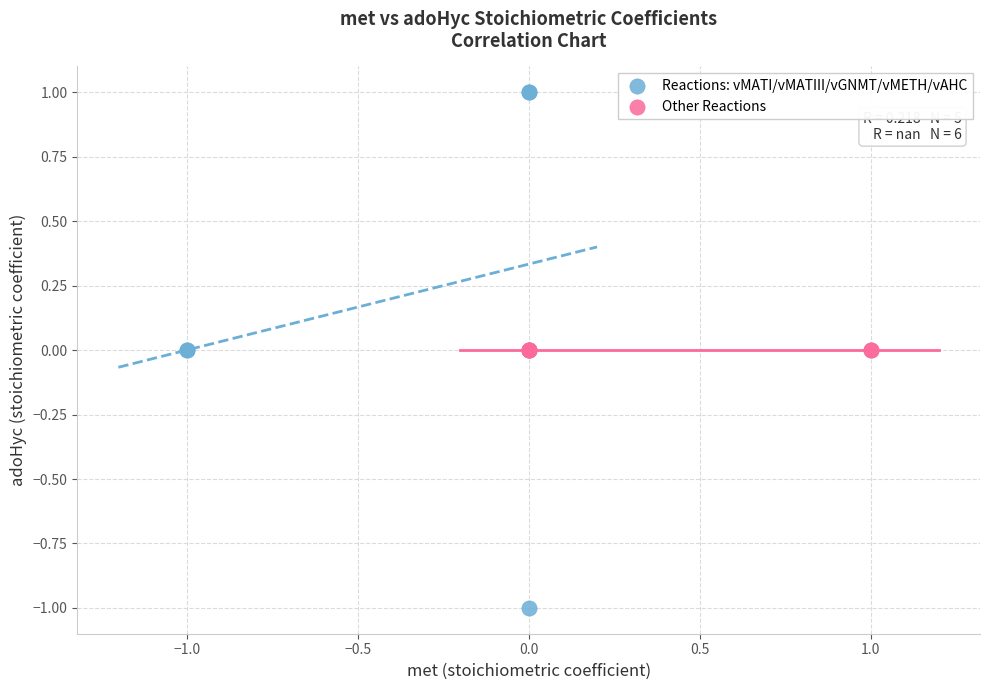

Which series reaches the maximum Y coordinate?

Reactions: vMATI/vMATIII/vGNMT/vMETH/vAHC